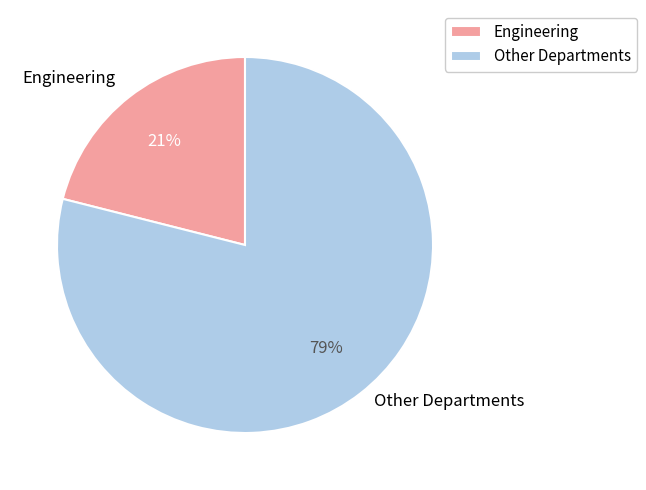

Do Engineering and Other Departments together represent more than half of the pie?

Yes